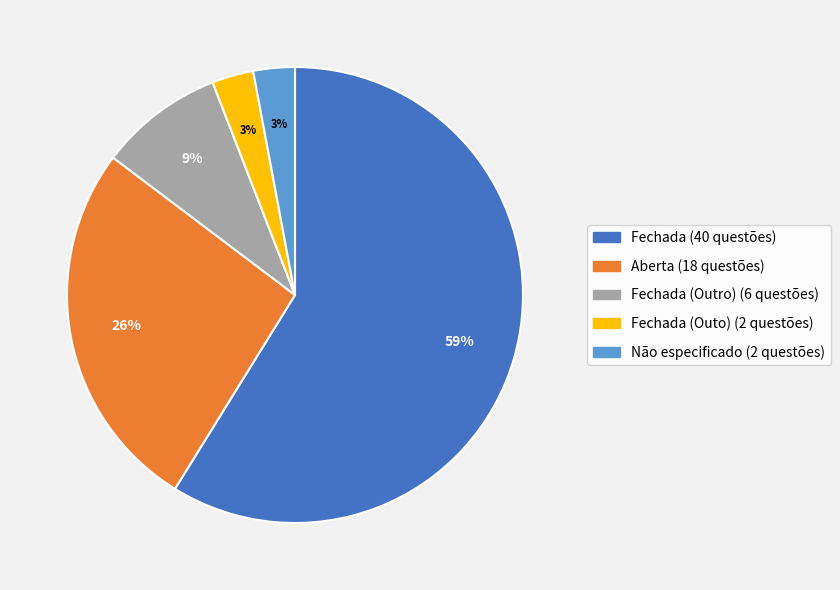

To the nearest percent, what is the difference between the largest and smallest slice percentages?

56%